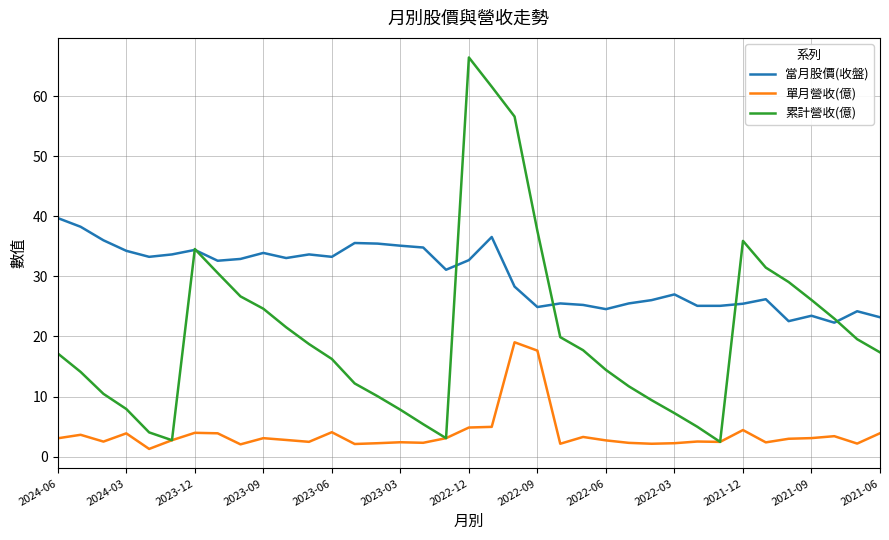

Which series has the largest range (max minus min)?

累計營收(億)